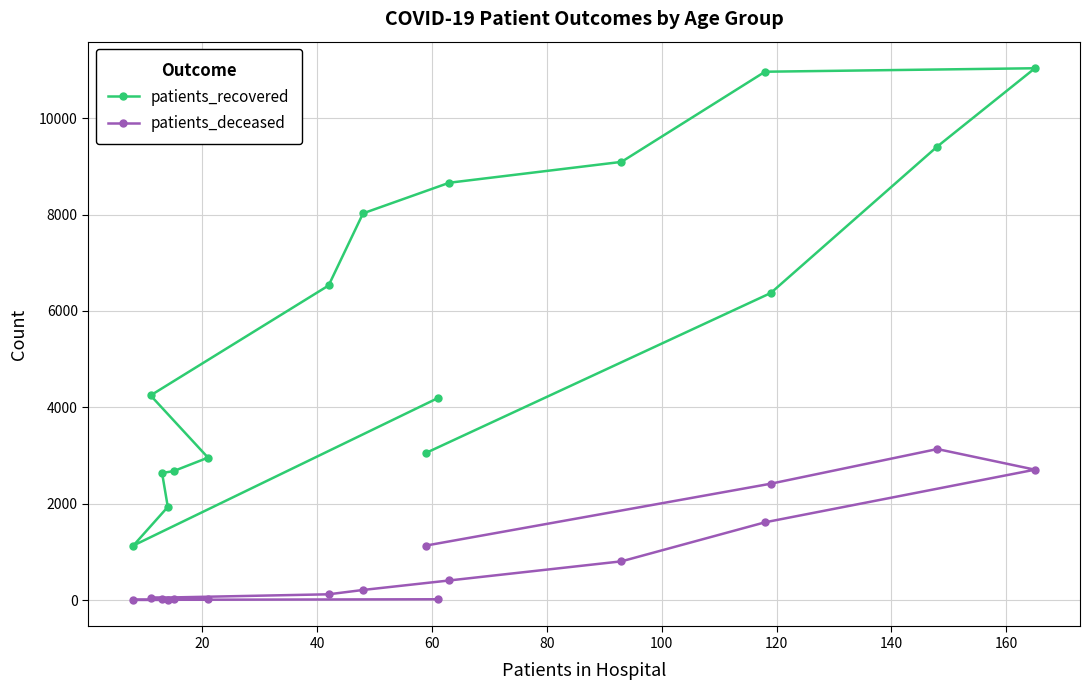

How many data points does each series have?

16